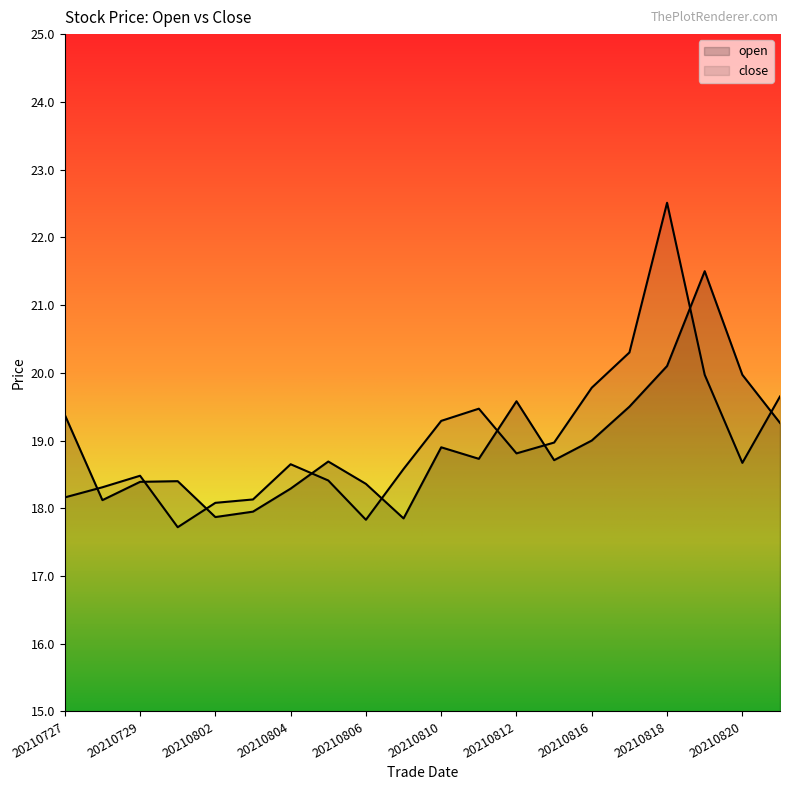

Is the value of close at 20210727 greater than the value of open at 20210819?

No